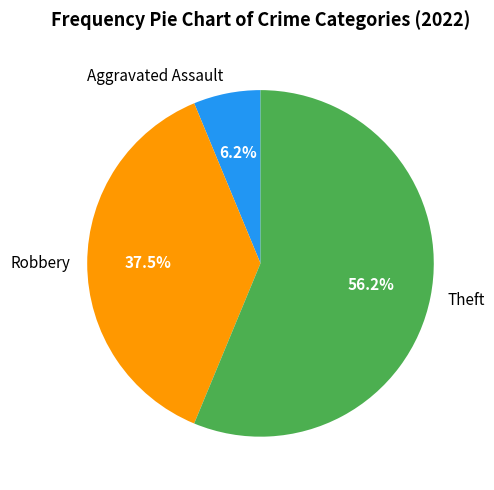

Approximately how many times larger is the value at Robbery compared to Aggravated Assault?

6.0